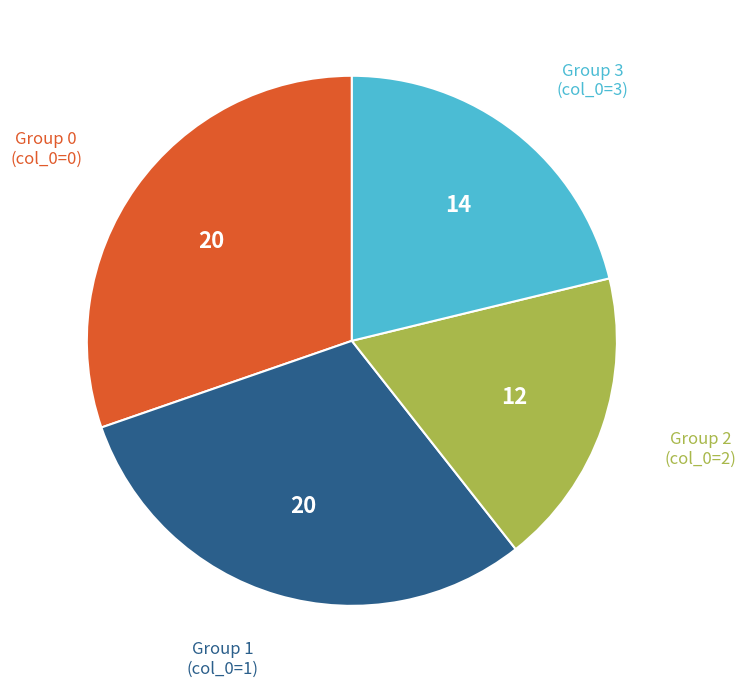

Is there a majority slice in this chart?

No